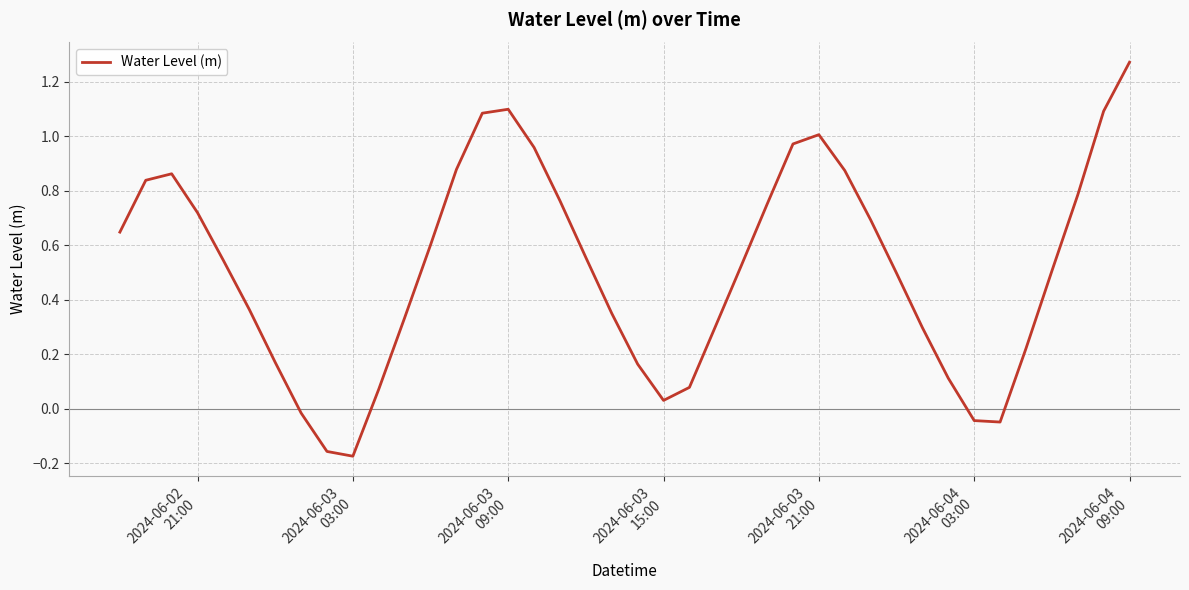

What is the difference between the maximum and minimum values?

1.4